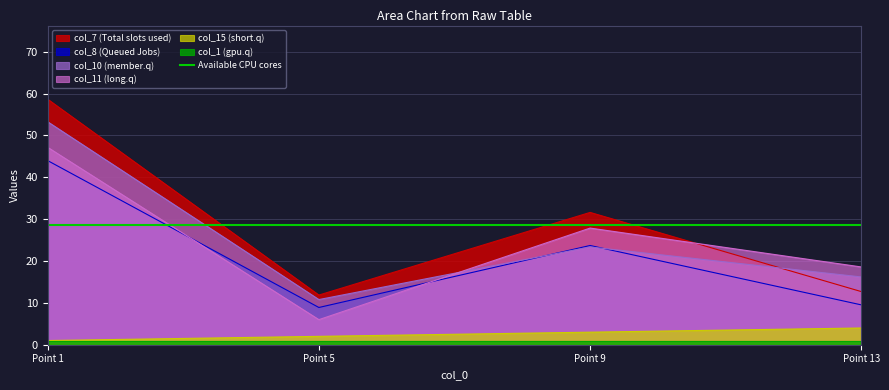

Where is col_7 (Total slots used) nearest to the value 35?

Point 9